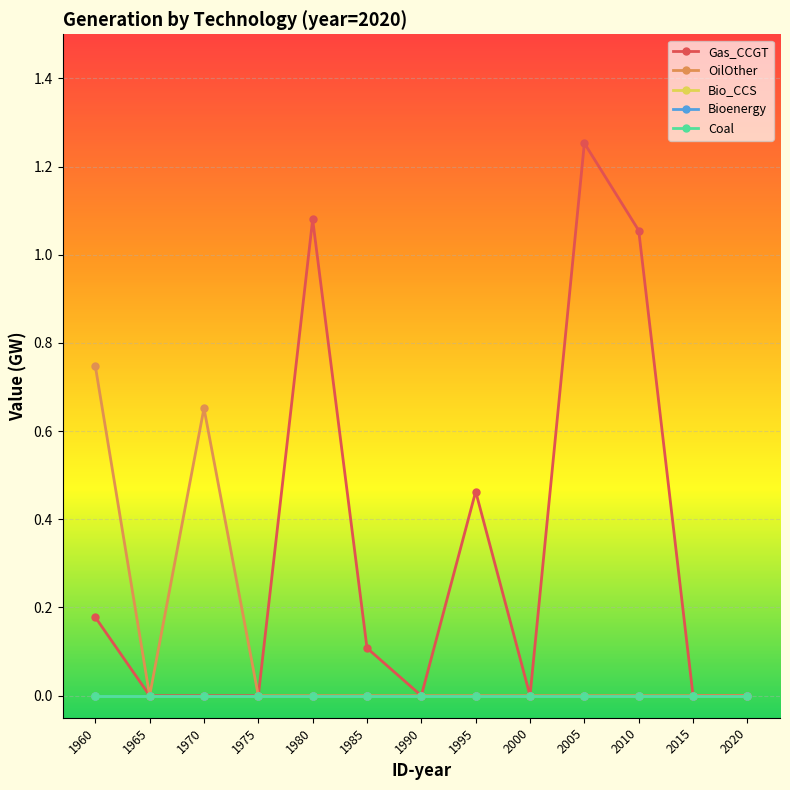

The OilOther series shows 0.0 at 1990. True or false?

True